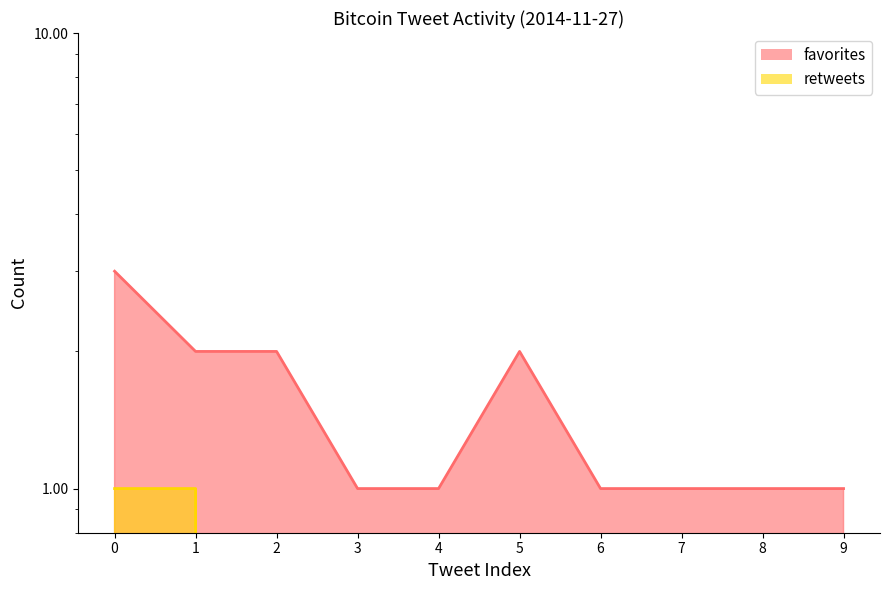

The favorites series shows 1 at 8. True or false?

True